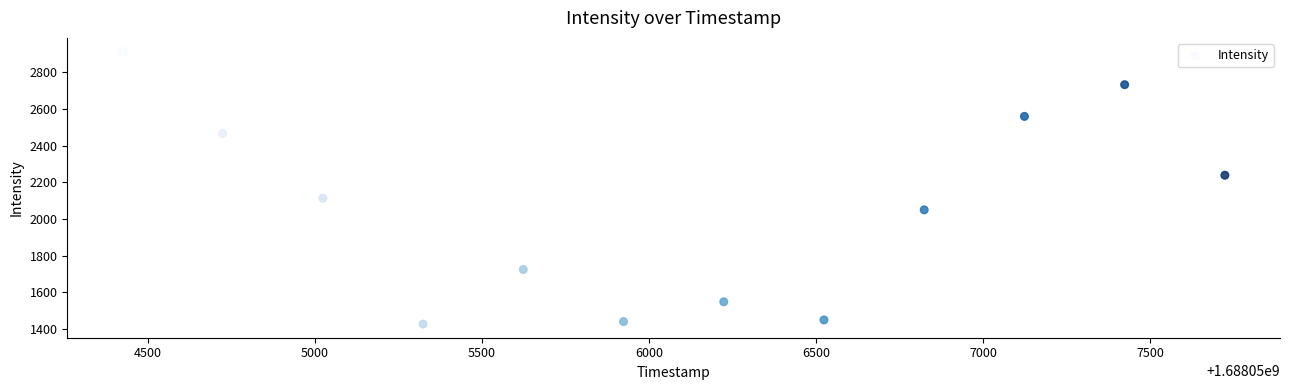

What is the average Y value?

2055.9